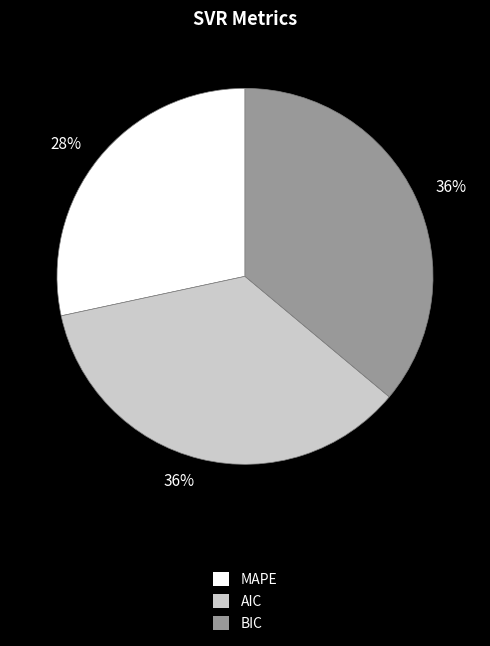

Count the number of slices in the pie.

3